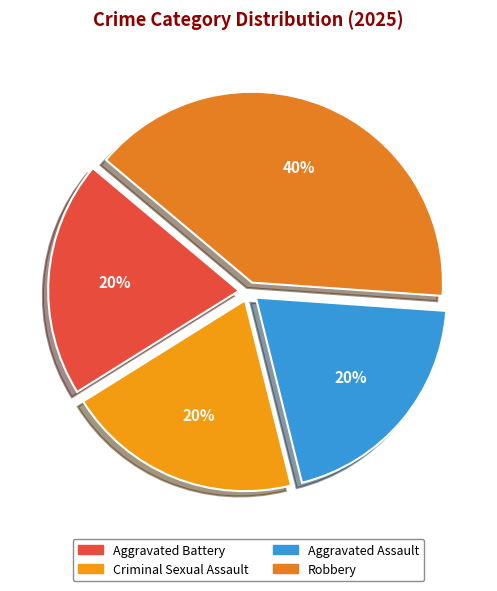

Combined, what portion of the pie is Robbery and Aggravated Battery?

60.0%